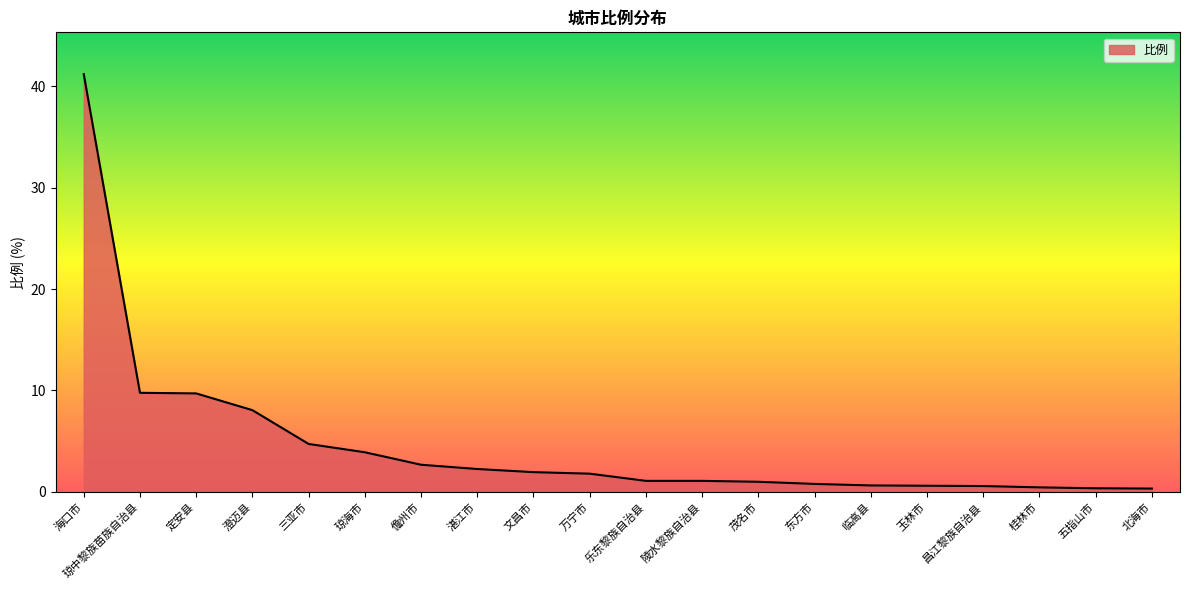

What is the maximum value shown in the chart?

41.2